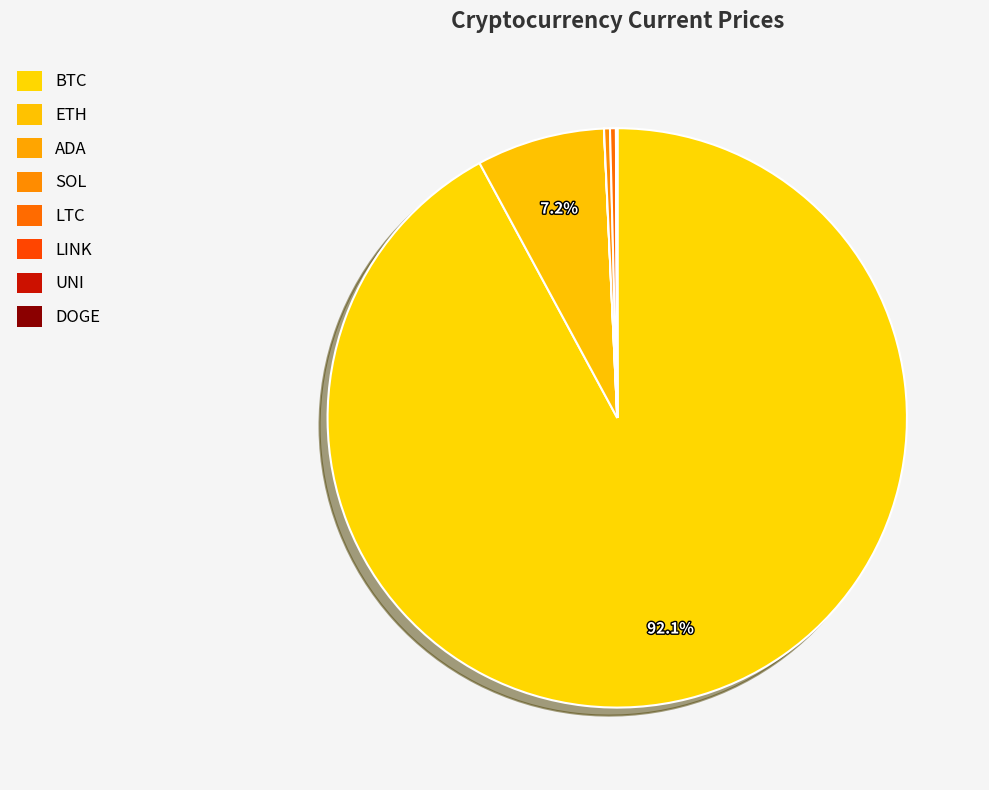

How many segments does this pie chart have?

8